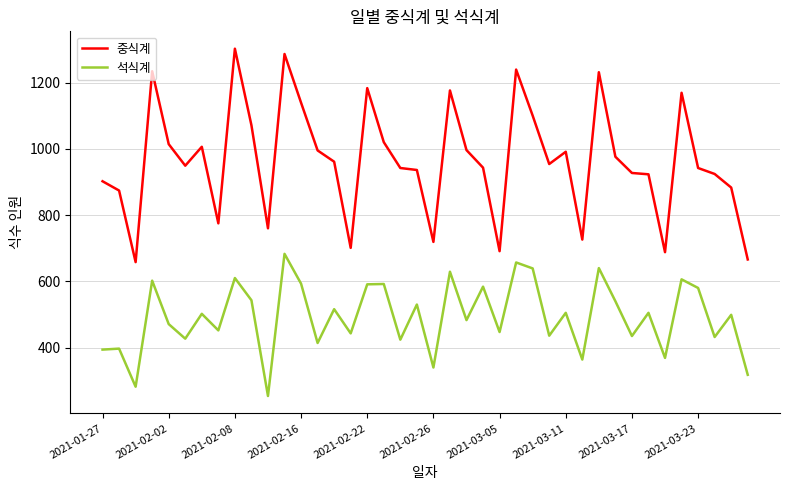

What is the minimum value shown in the chart?

254